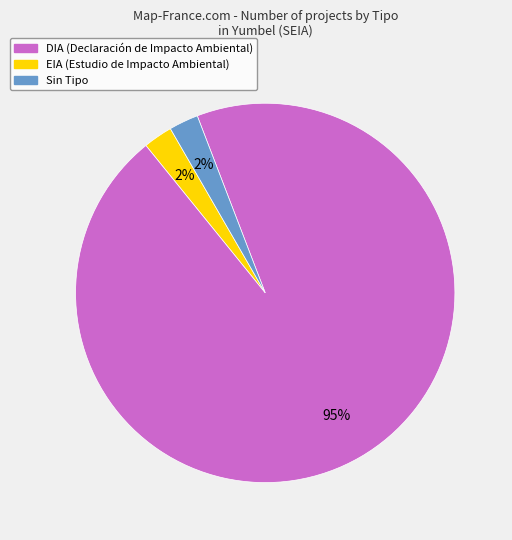

How many slices are in this pie chart?

3